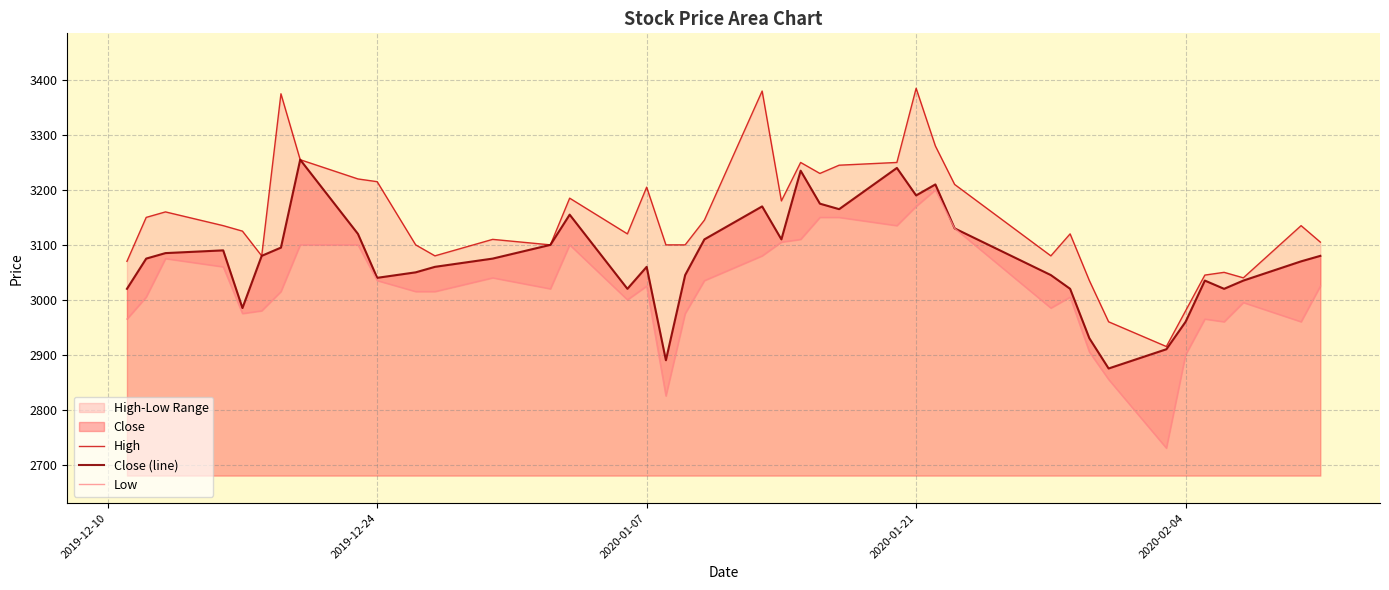

What is the highest value of the Close (line) series?

3255